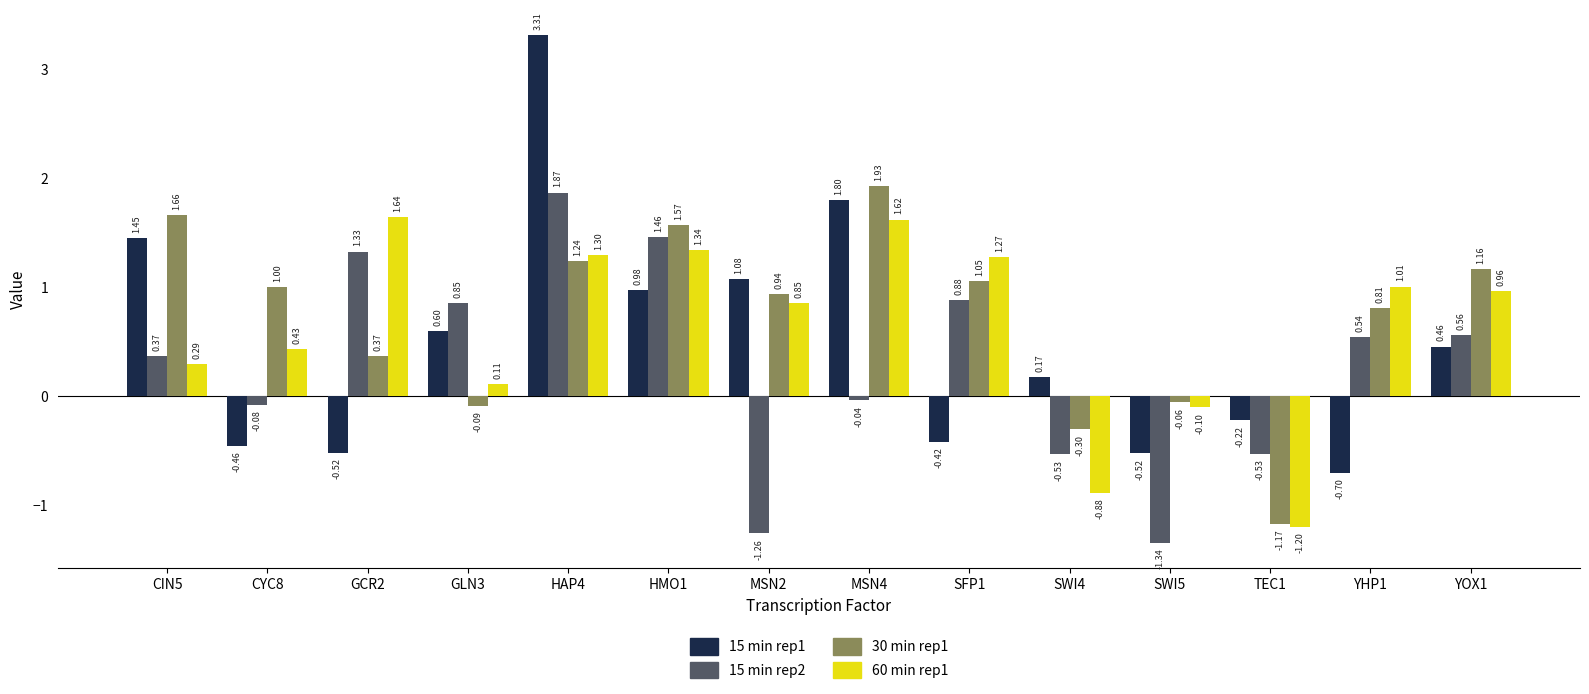

What is the spread (max minus min) of values at TEC1?

1.0